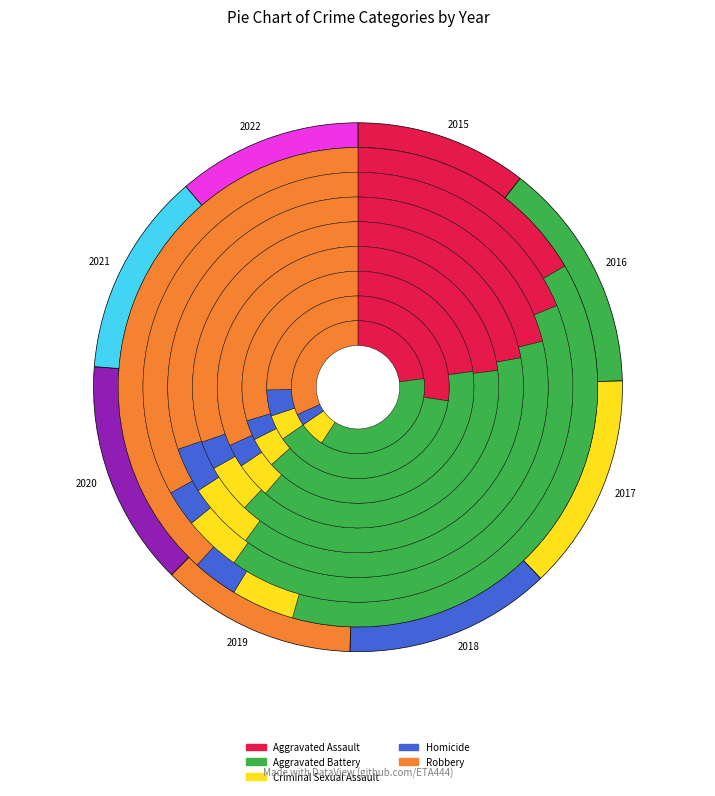

Is it true that 2020 is 14% of the pie?

True